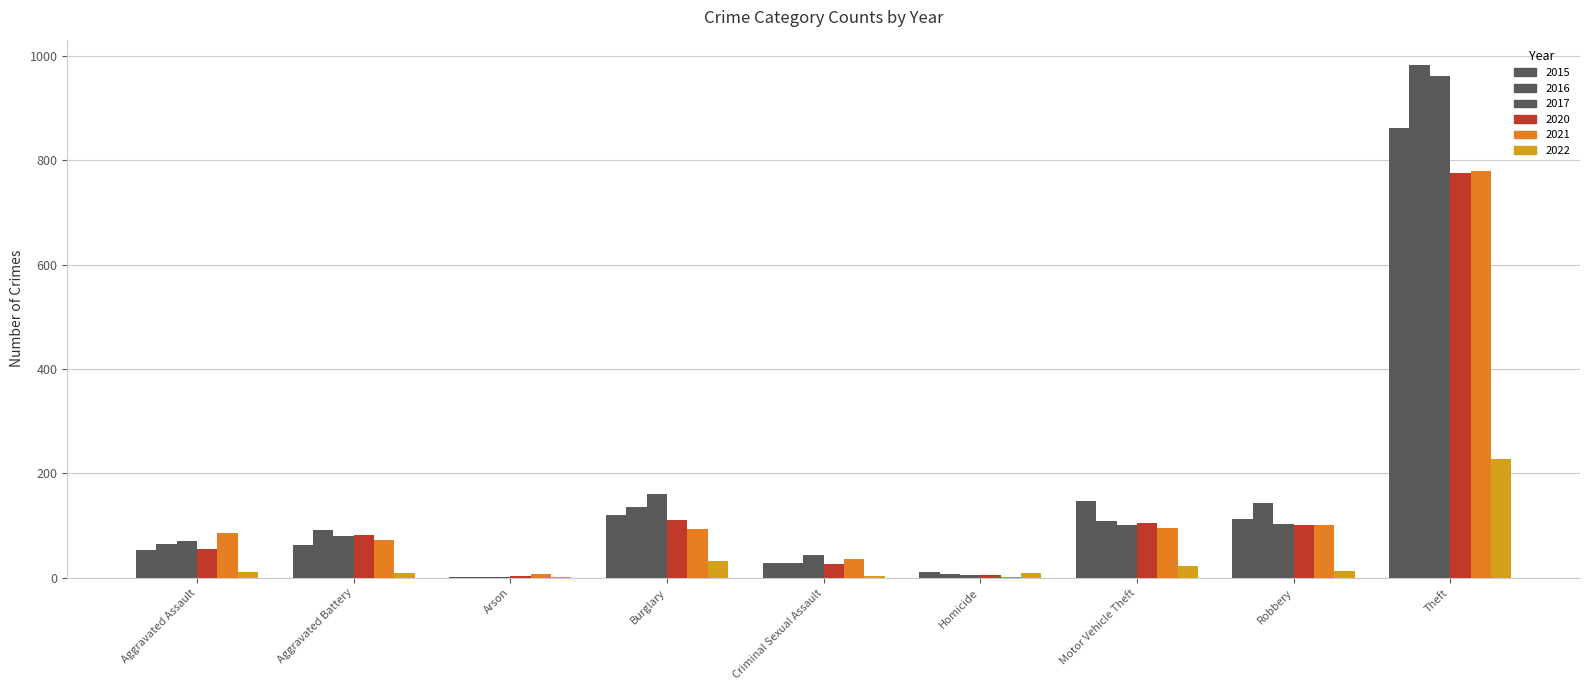

Is it true that 2017 equals 71 at Aggravated Assault?

True